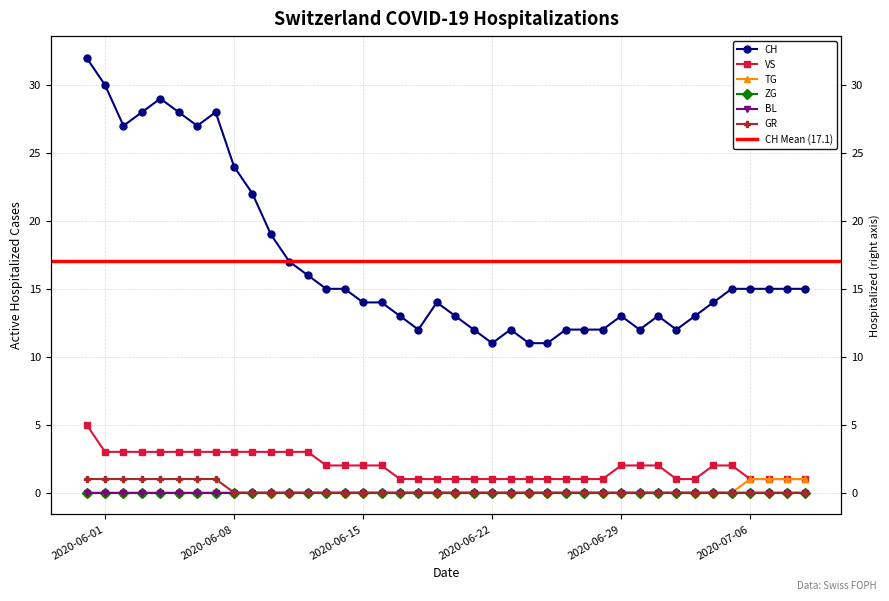

True or false: VS and CH cross at least once.

False